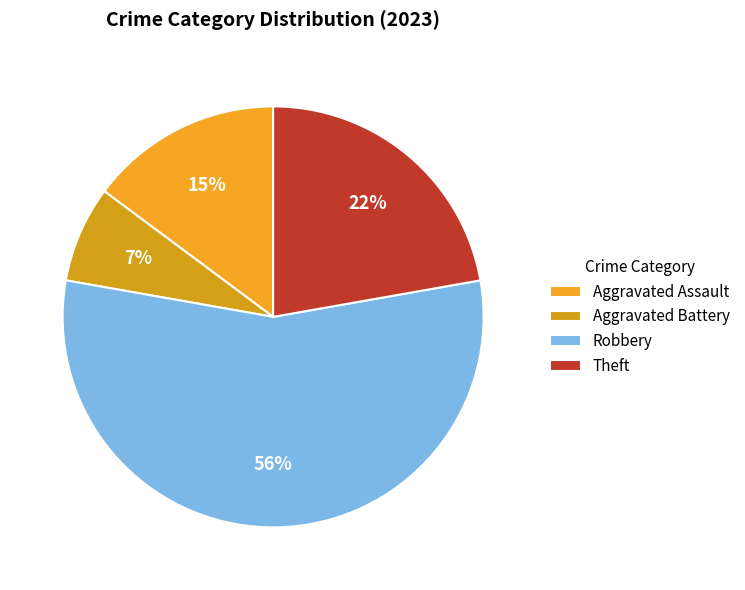

Which slice is the smallest?

Aggravated Battery